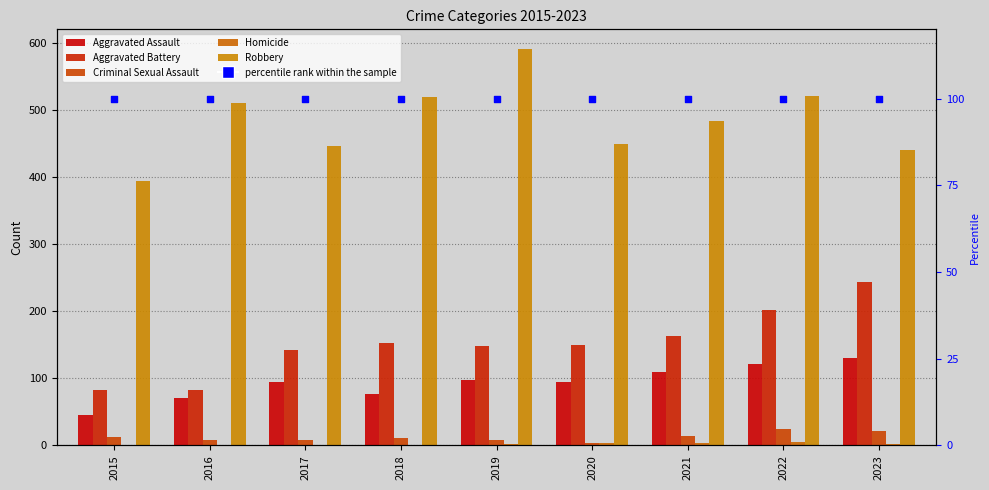

Which series reaches the minimum Y coordinate?

Homicide